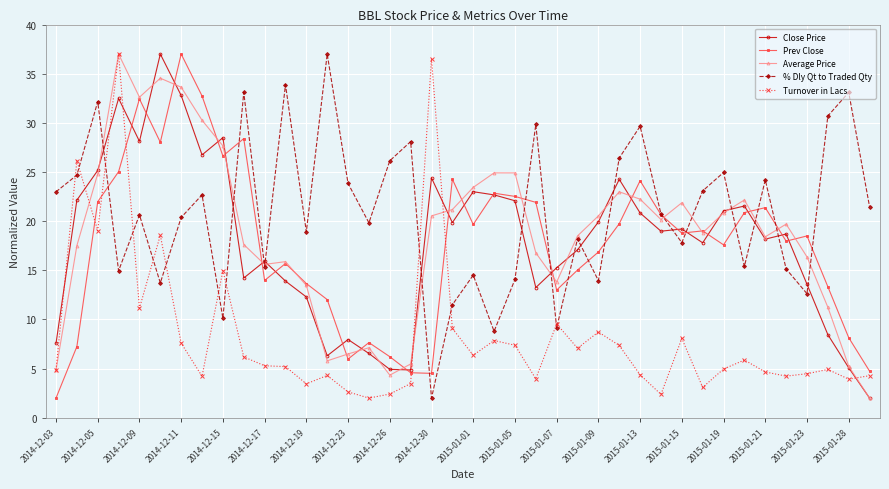

What is the value of the Prev Close point at the 5th from the left?

32.4